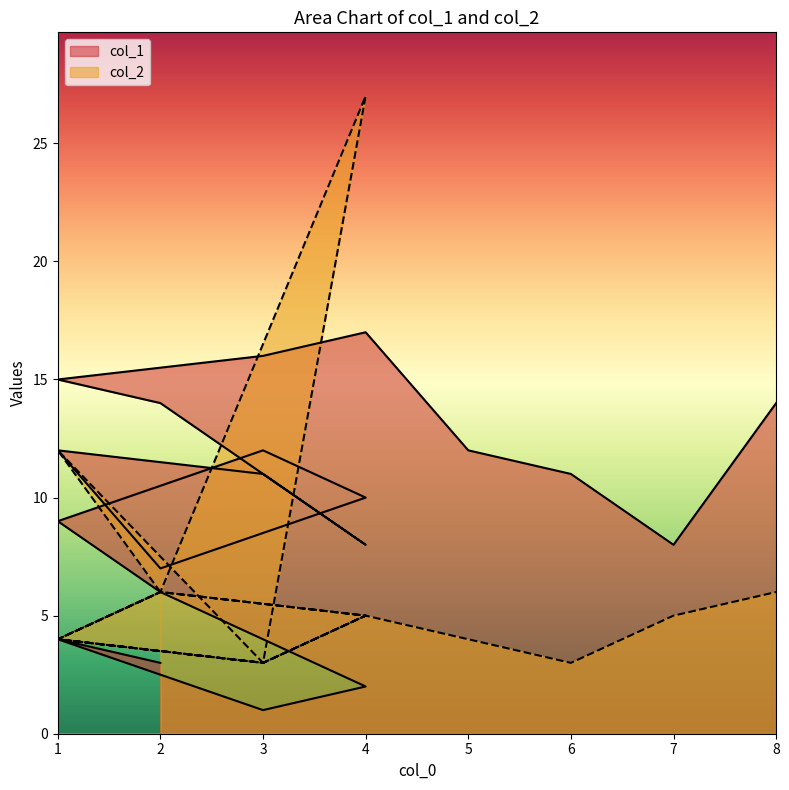

What is the minimum value shown in the chart?

1